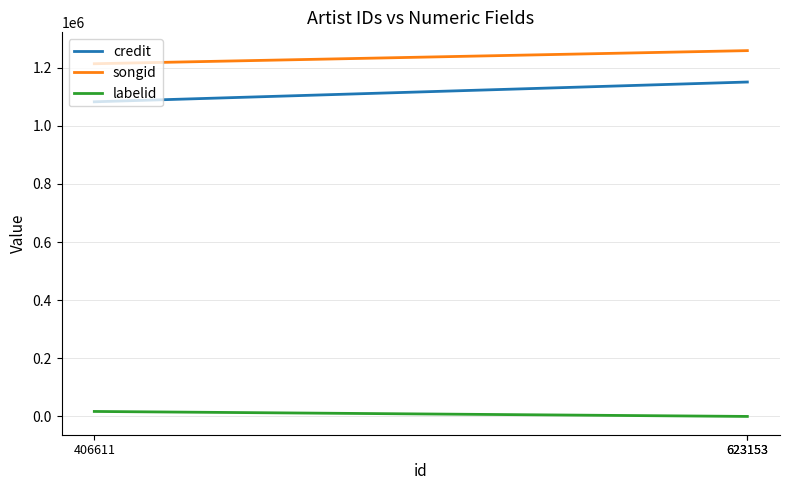

Rank the categories by labelid value from highest to lowest.

406611, 623153, 623153